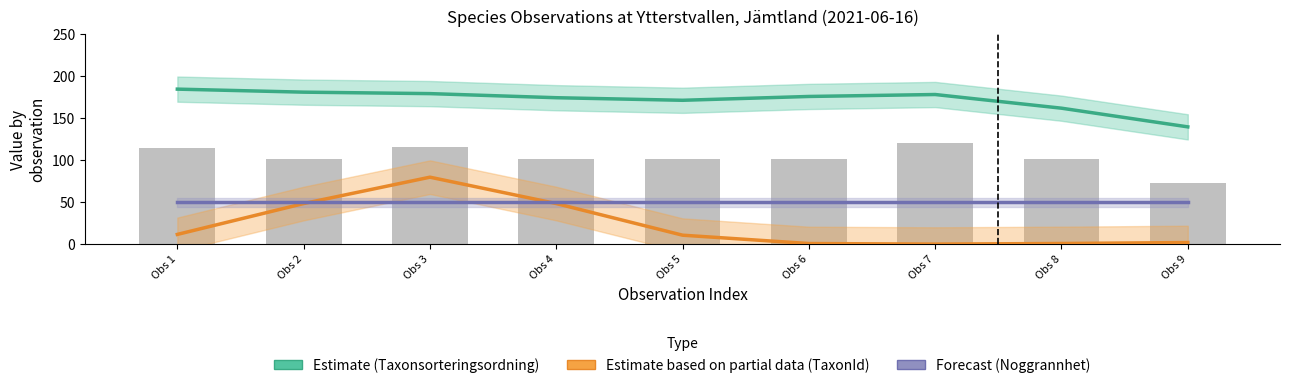

At which label does Estimate (Taxonsorteringsordning) first exceed 175?

Obs 1